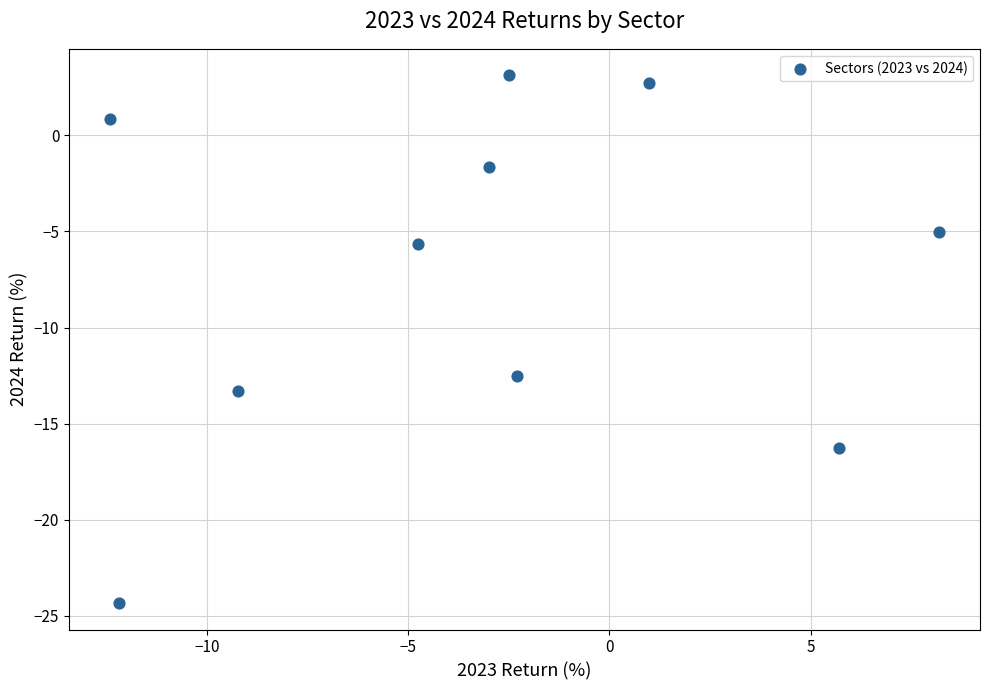

What Y value in the scatter plot is closest to -10?

-12.5